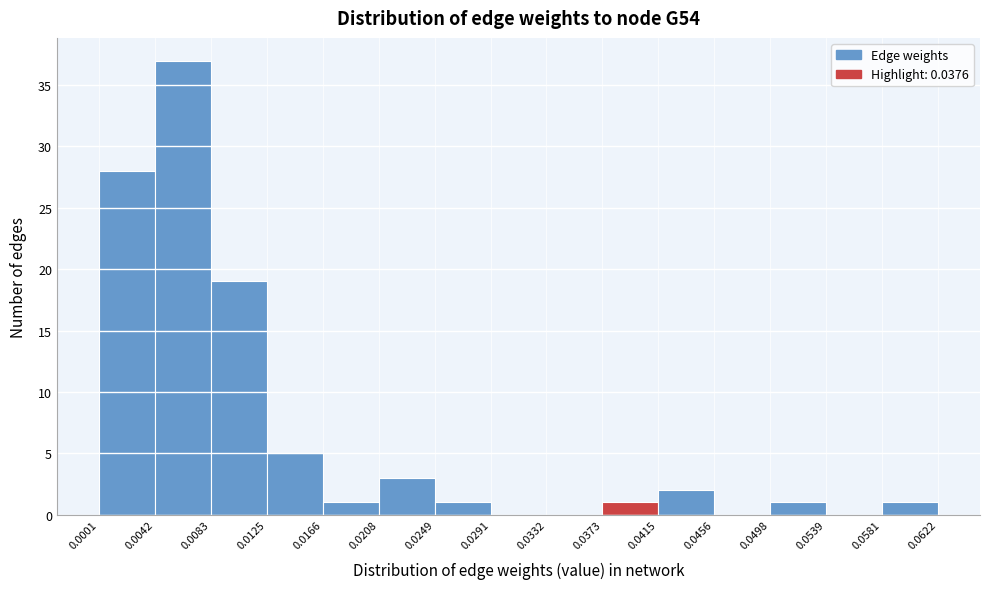

Reading left to right, list every bar in this chart as the range it spans on the x-axis followed by its height. The values are not printed on the chart, so give them approximately, as read against the axis.

0.0001 to 0.0042: 28
0.0042 to 0.0083: 37
0.0083 to 0.0125: 19
0.0125 to 0.0166: 5
0.0166 to 0.0208: 1
0.0208 to 0.0249: 3
0.0249 to 0.0291: 1
0.0291 to 0.0332: 0
0.0332 to 0.0373: 0
0.0373 to 0.0415: 1
0.0415 to 0.0456: 2
0.0456 to 0.0498: 0
0.0498 to 0.0539: 1
0.0539 to 0.0581: 0
0.0581 to 0.0622: 1